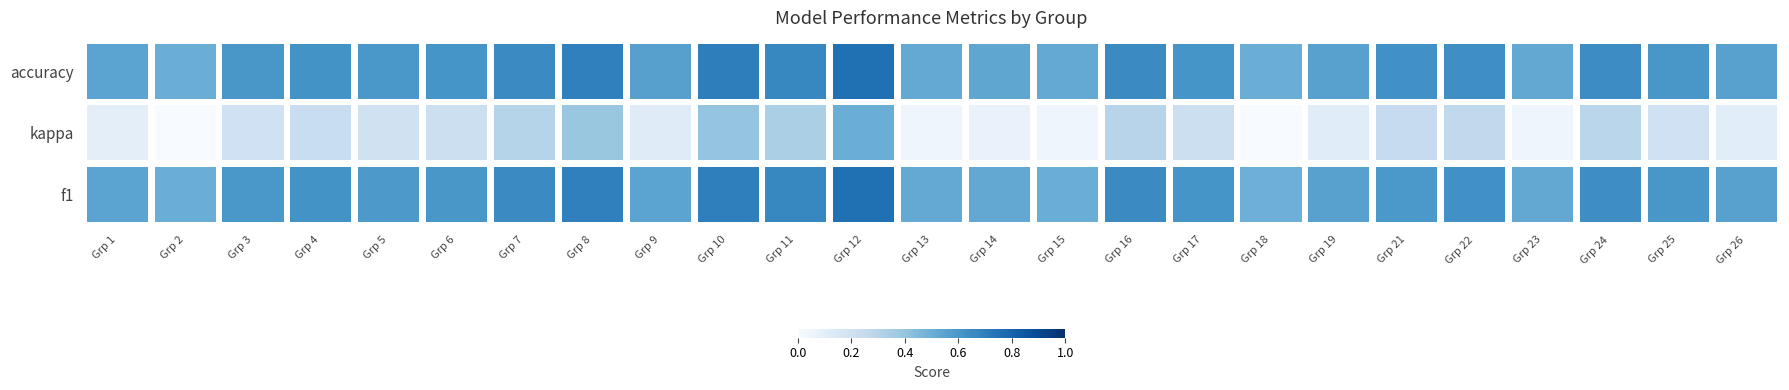

Does the chart have visible grid lines?

No